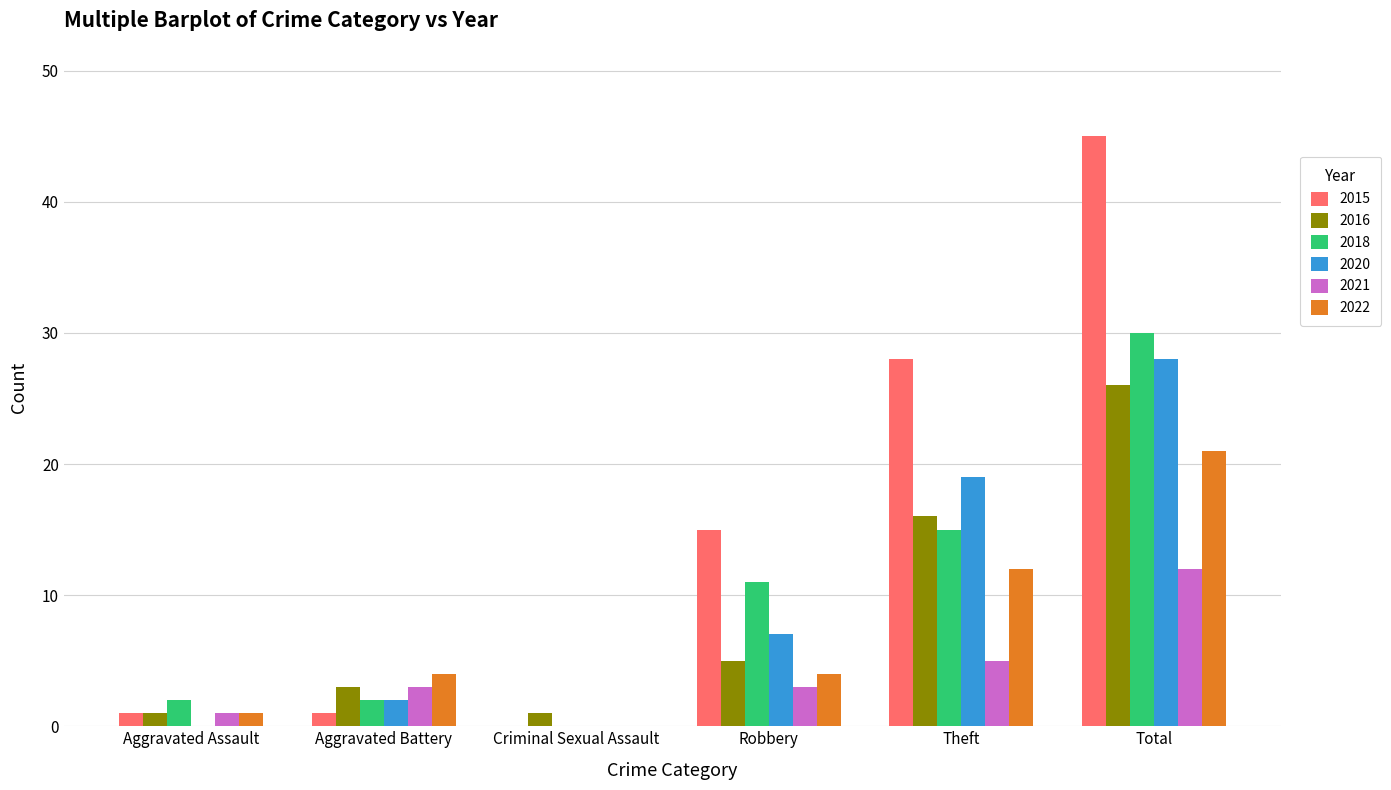

Is the value of 2021 at Aggravated Battery greater than the value of 2016 at Aggravated Assault?

Yes